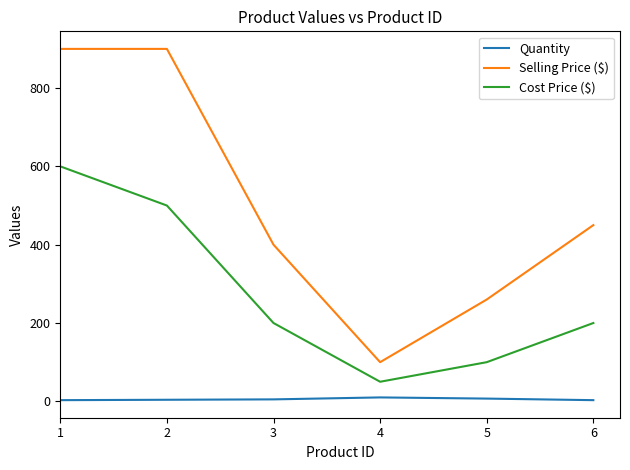

What is the sum of the Cost Price ($) values at 5 and 6?

300